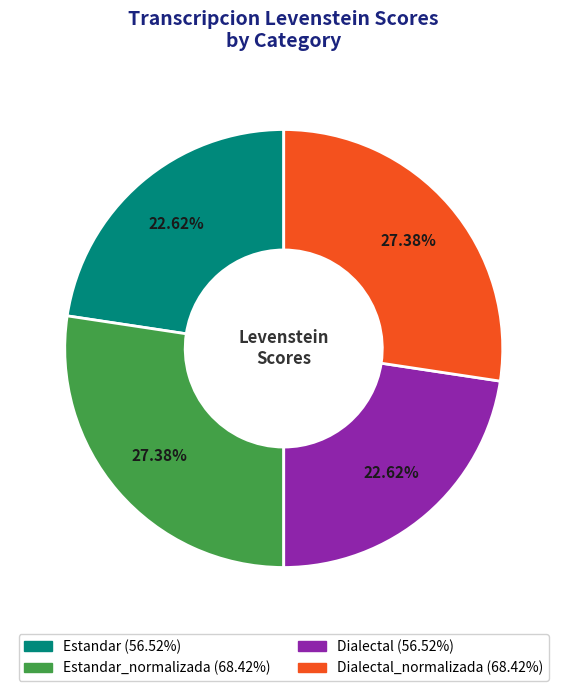

Is there a majority slice in this chart?

No